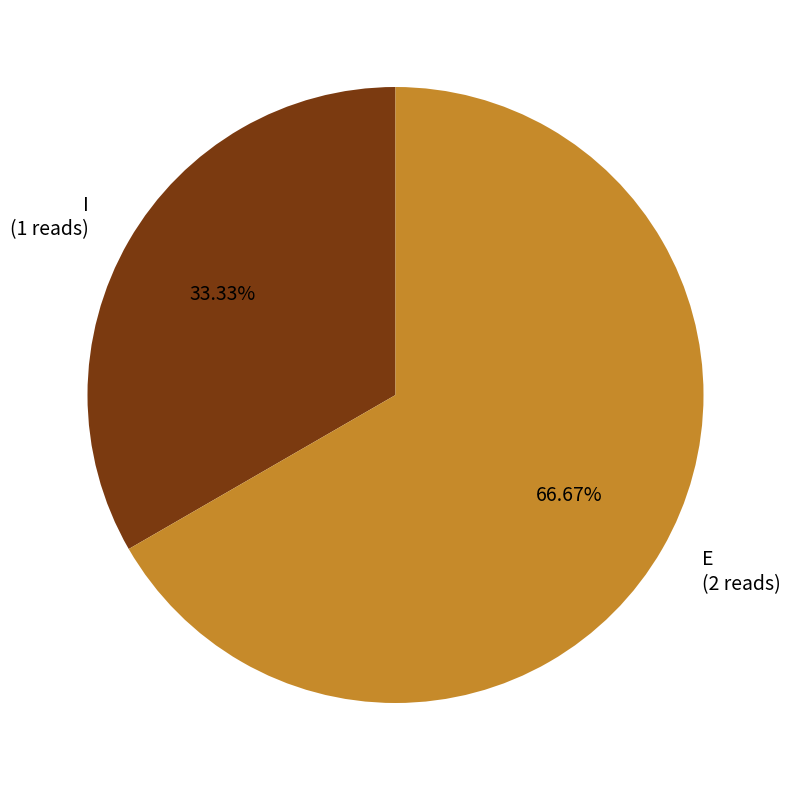

Rank the categories by value from lowest to highest.

I, E